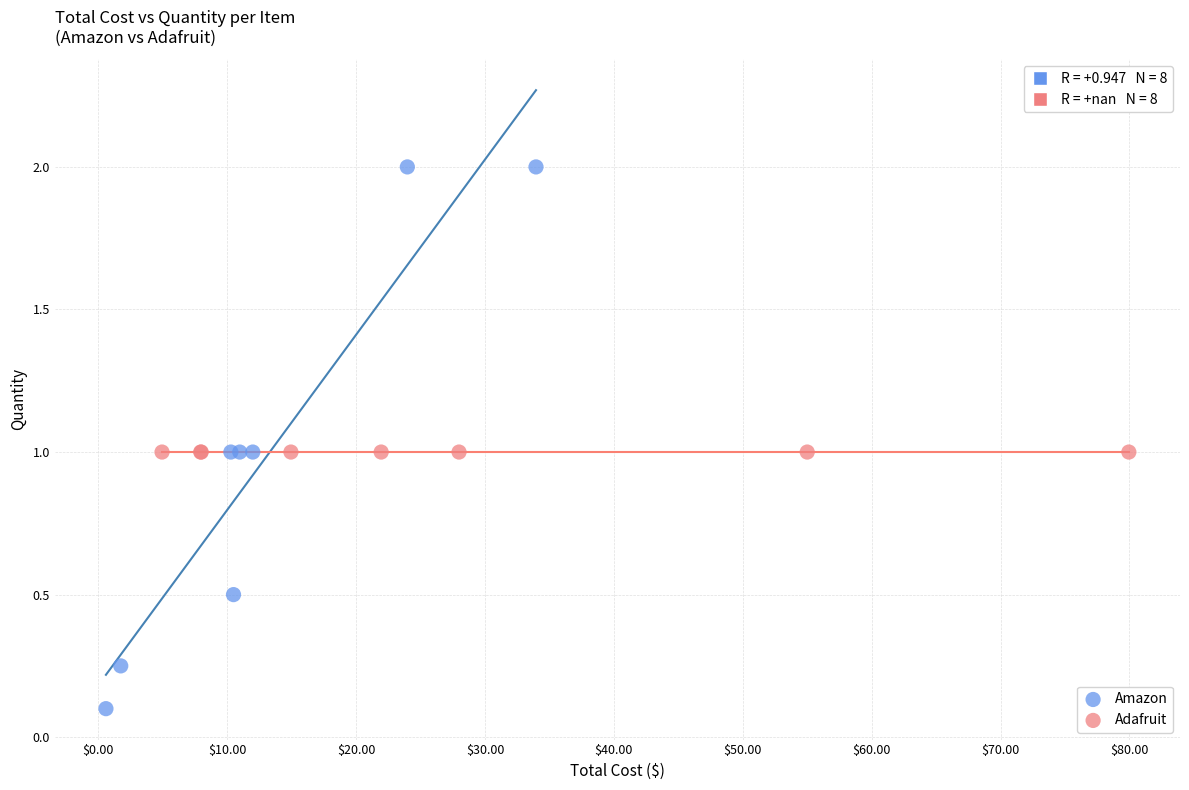

Which series contains the lowest Y value?

Amazon